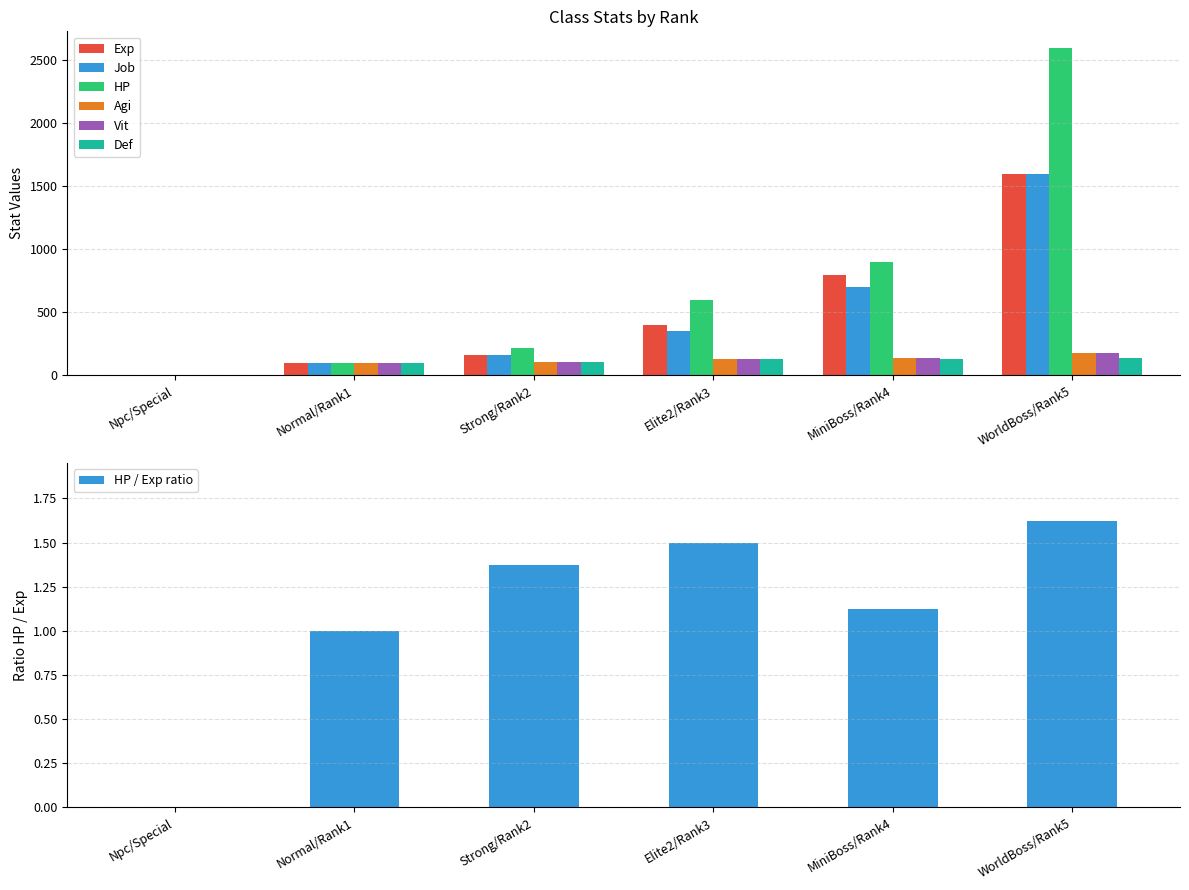

What is the sum of the Agi values at WorldBoss/Rank5 and Normal/Rank1?

280